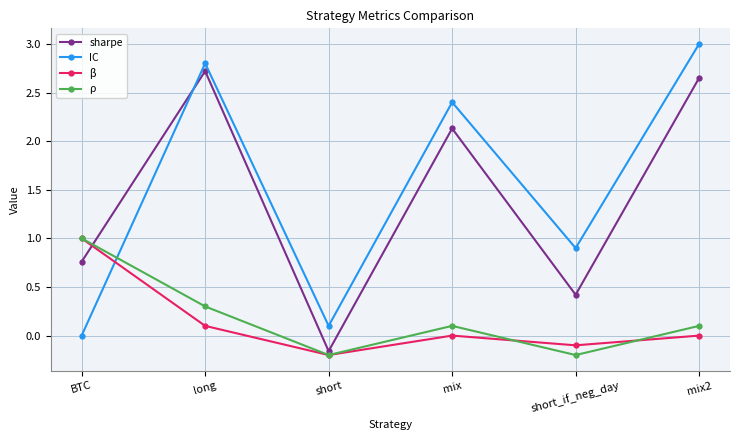

What is the approximate value of ρ at long?

0.3